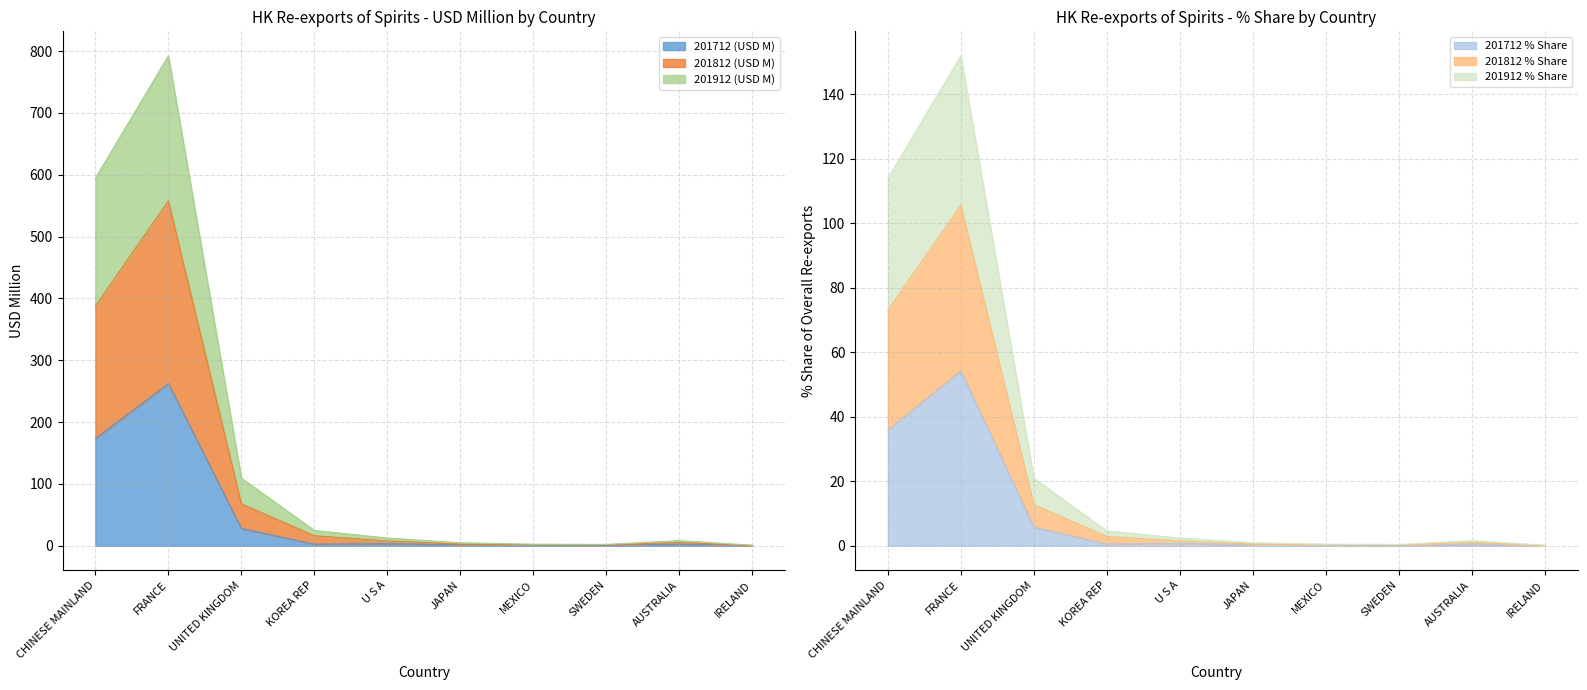

The 201712 % Share series shows 94.6 at FRANCE. True or false?

False